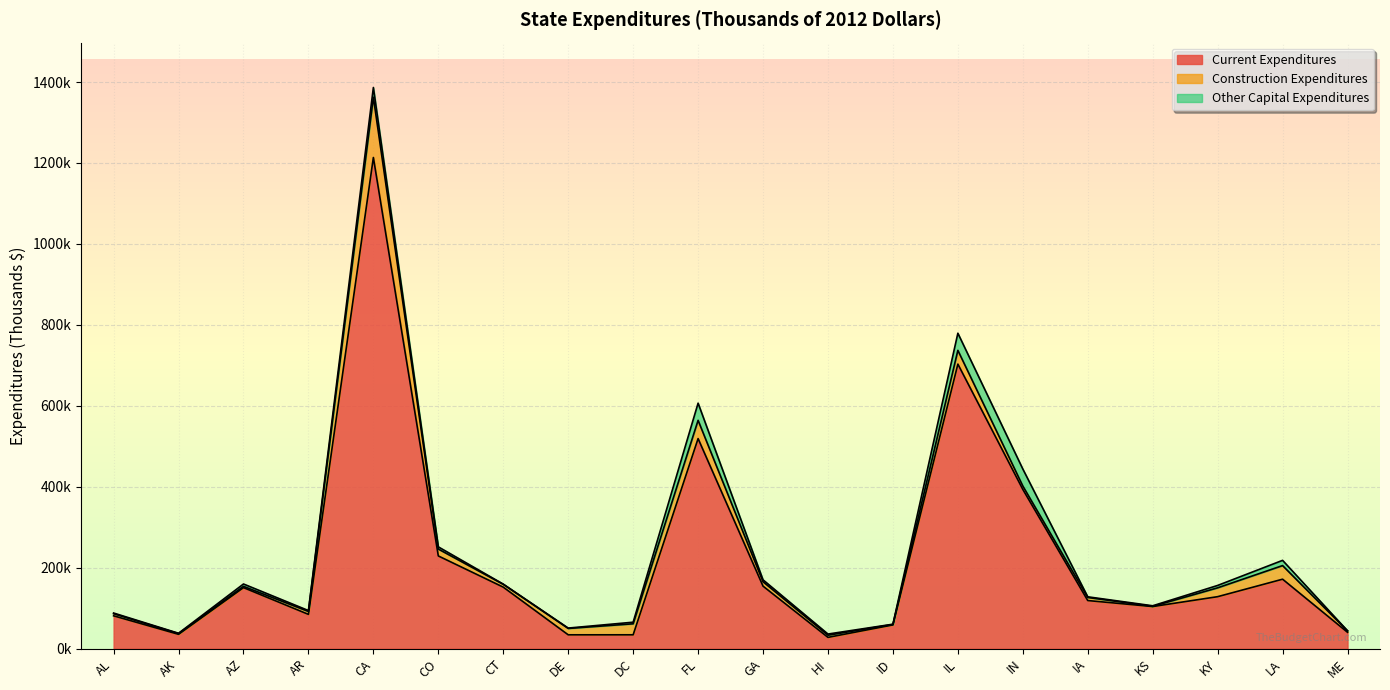

At which label does Current Expenditures reach its peak?

CA